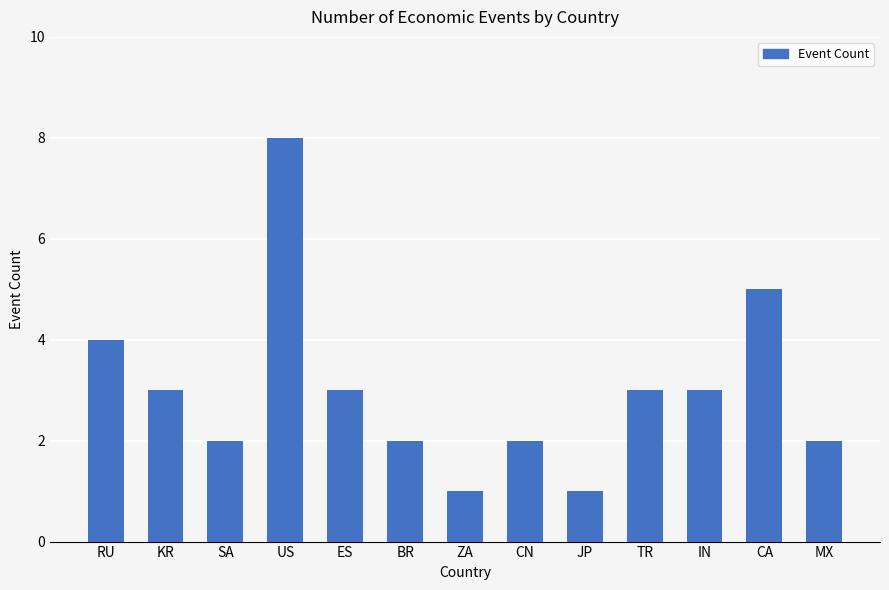

Count the values in the range 2 to 3.

8